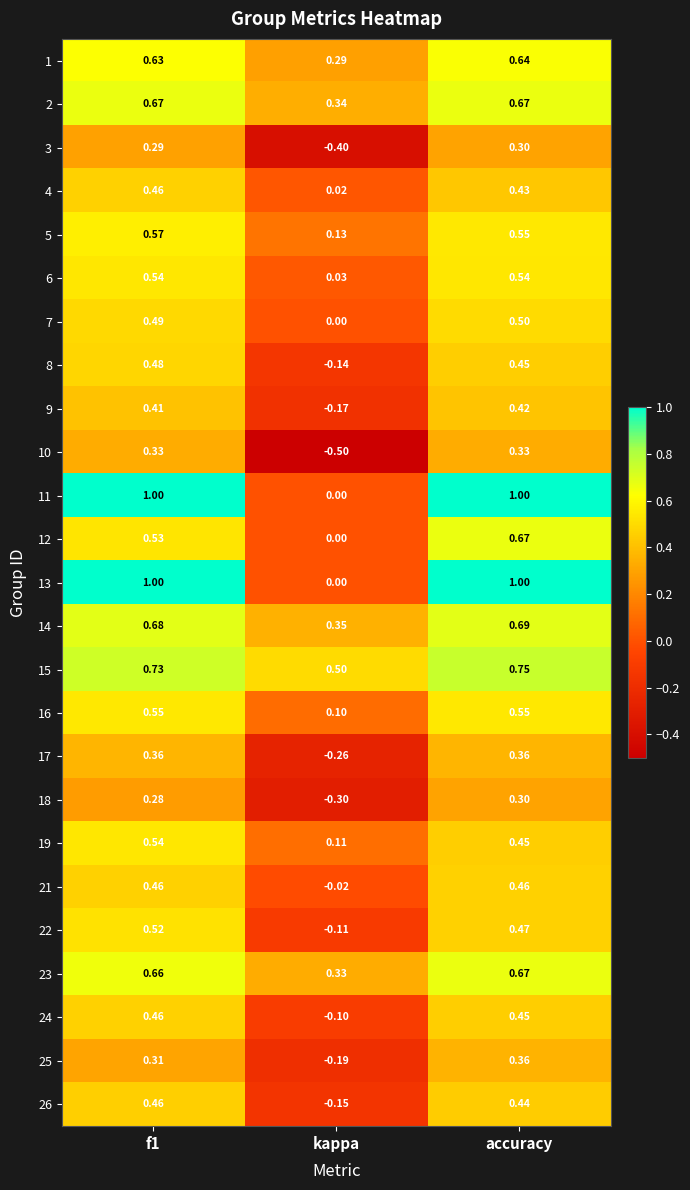

At which category is the sum across all series the highest?

accuracy